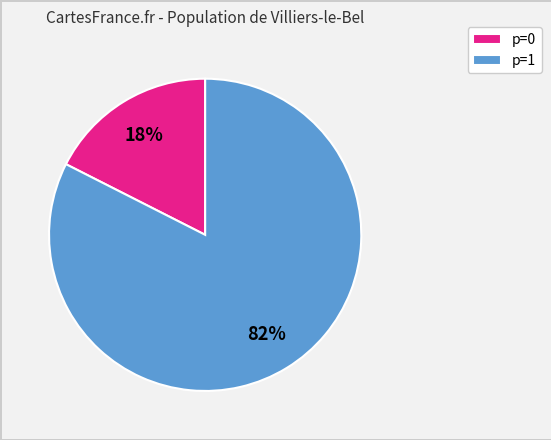

To the nearest percent, what is the combined percentage of p=1 and p=0?

100%